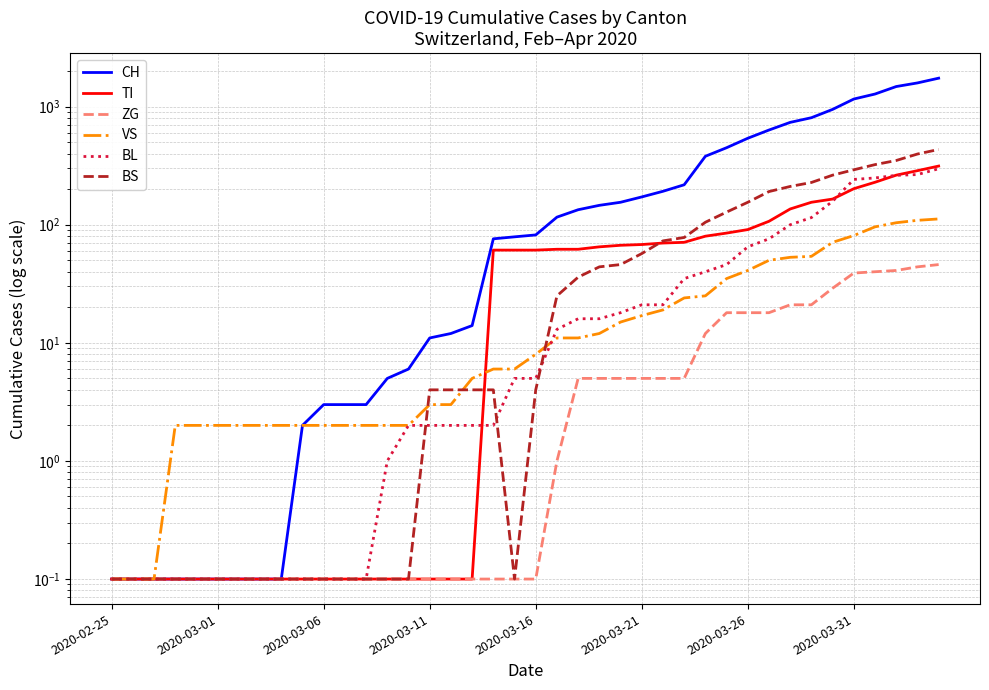

True or false: ZG and BS cross at least once.

False